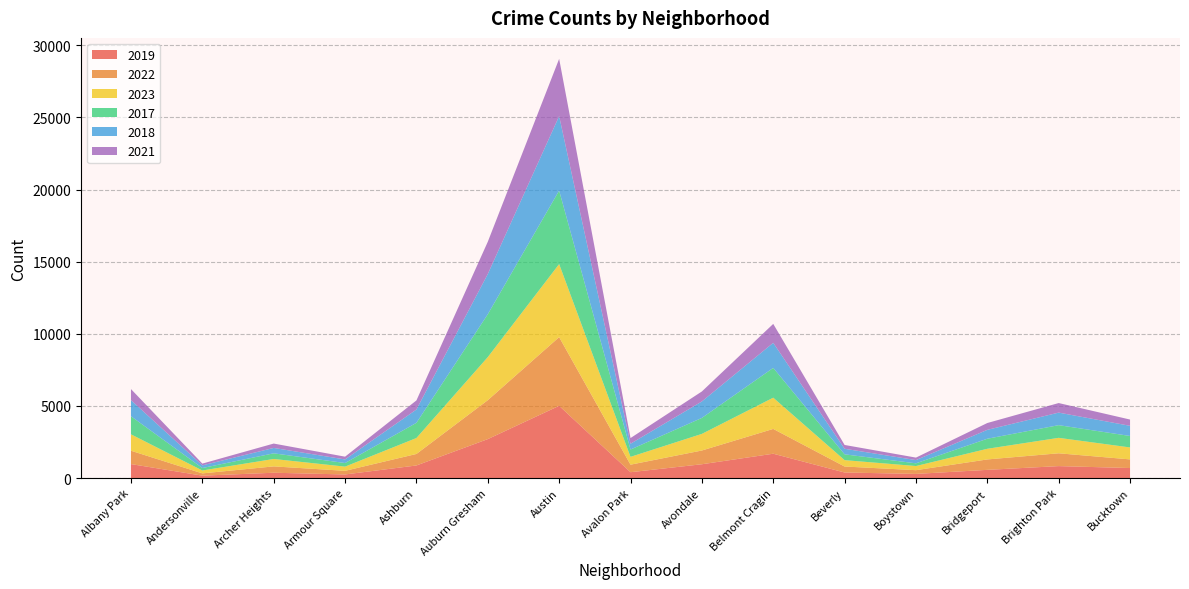

Reading right to left, extract all data points from this chart.

2019: 694	828	568	287	385	1687	957	405	5008	2700	872	249	368	166	968
2022: 599	888	722	258	414	1719	953	522	4763	2698	797	251	440	157	926
2023: 829	1072	739	288	442	2165	1152	542	5064	2987	1106	291	515	201	1138
2017: 795	879	697	188	403	2066	1107	508	5096	2973	1053	250	391	171	1252
2018: 704	870	616	224	386	1738	1142	401	5163	2787	924	248	374	184	1117
2021: 435	663	474	173	264	1313	692	395	3971	2237	630	193	303	123	767